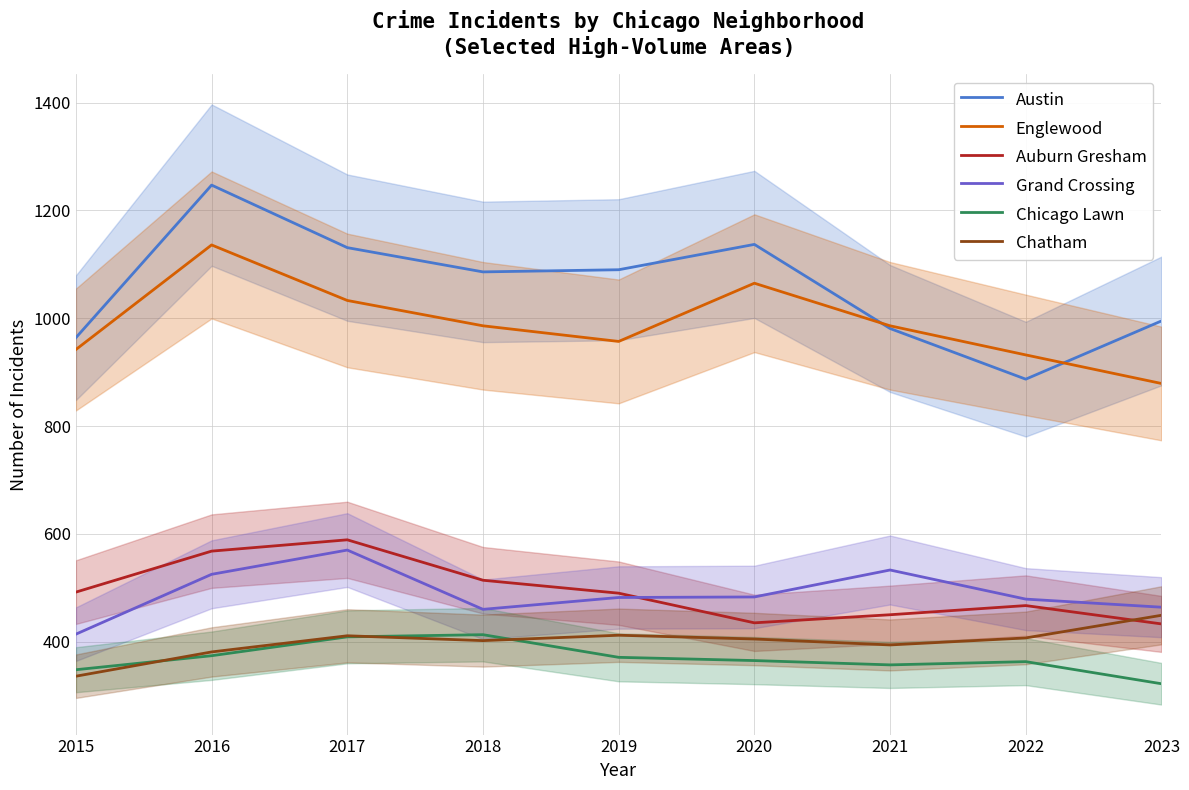

Between 2017 and 2023, which is larger?

2017